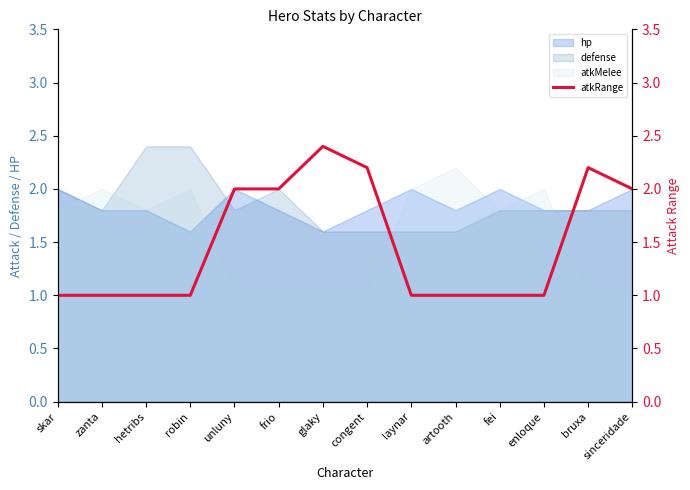

What is the label of the 4th point from the right?

fei